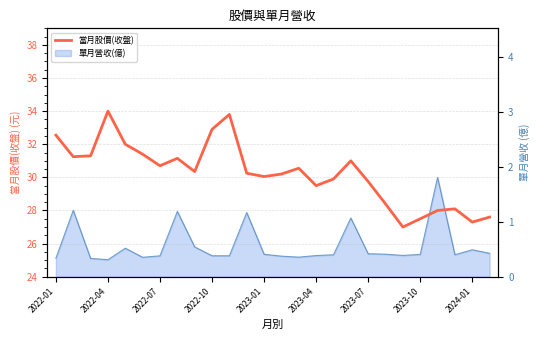

What is the maximum value shown in the chart?

34.0